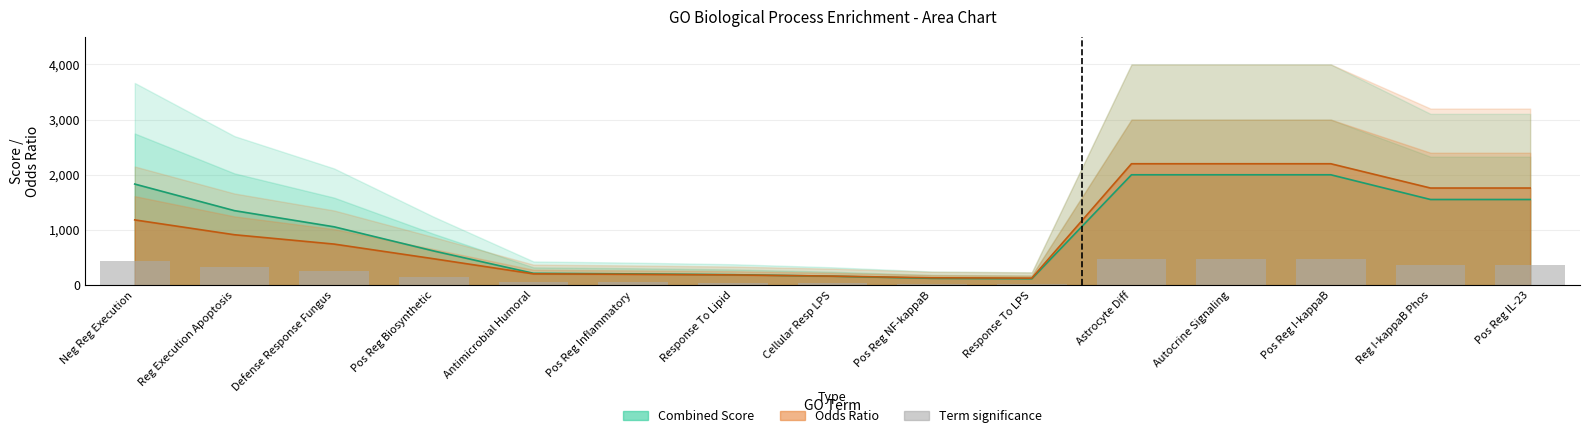

Are the bars grouped side by side (vs. stacked)?

Yes